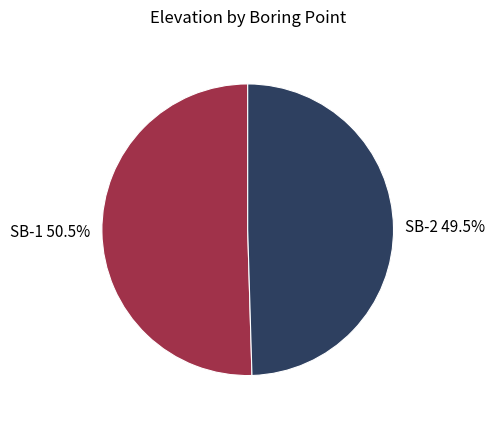

How many slices are in this pie chart?

2